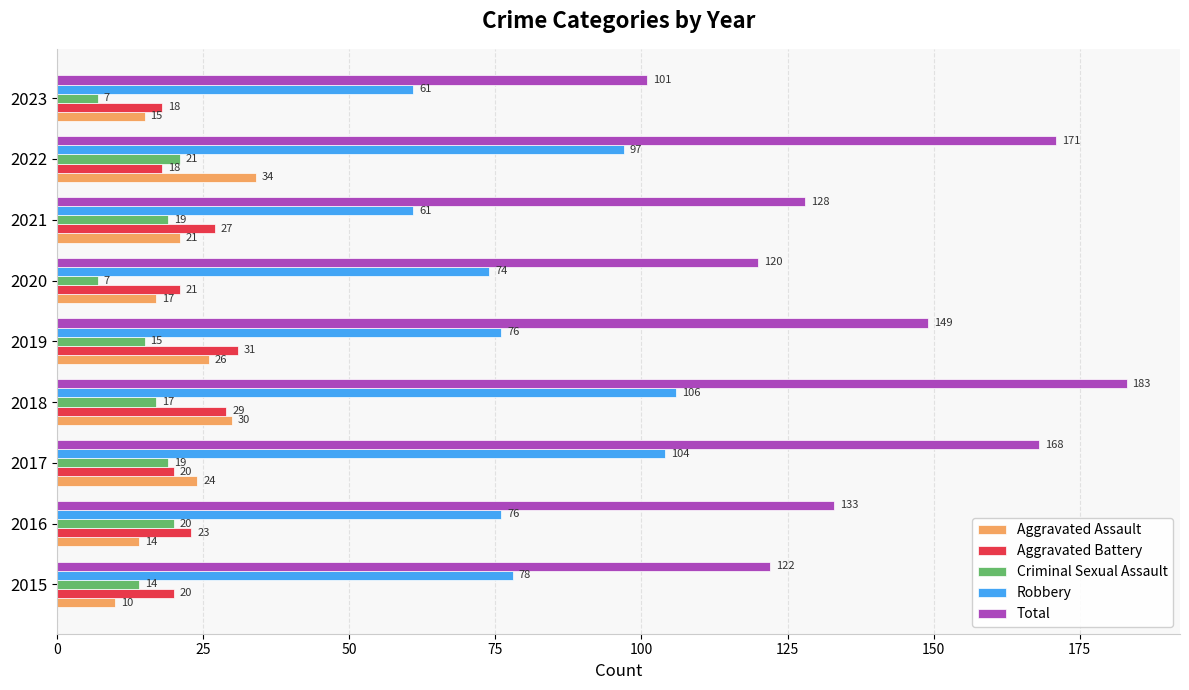

True or false: Aggravated Battery has a value of 34 at 2020.

False